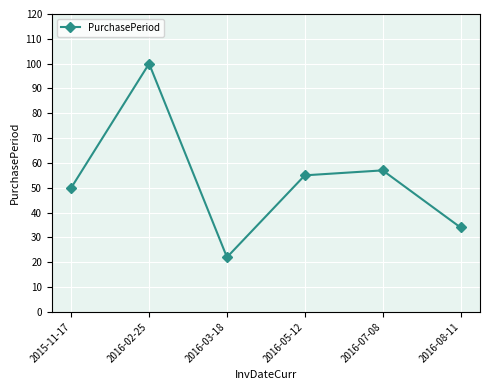

What is the sum of the values at 2016-08-11 and 2016-07-08?

91